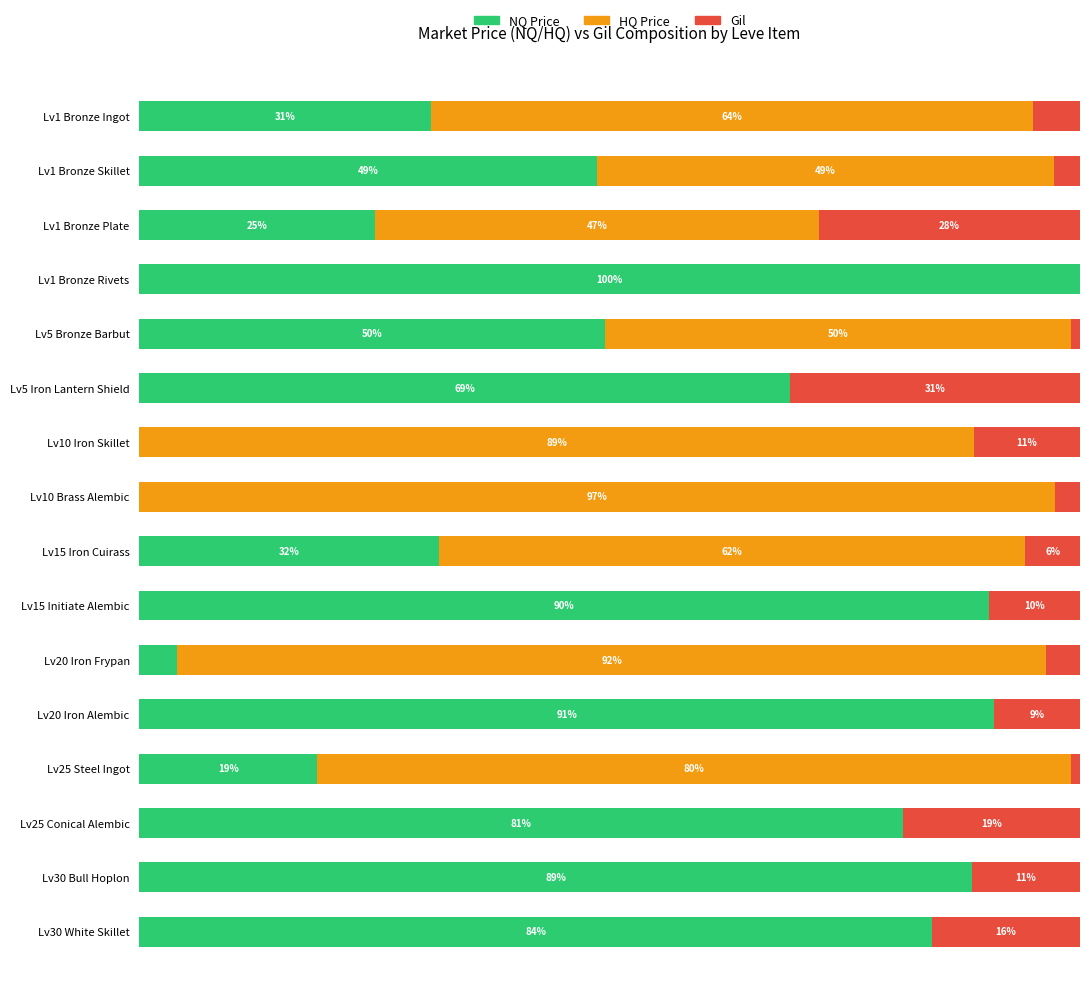

Where is NQ Price nearest to the value 49?

Lv1 Bronze Skillet